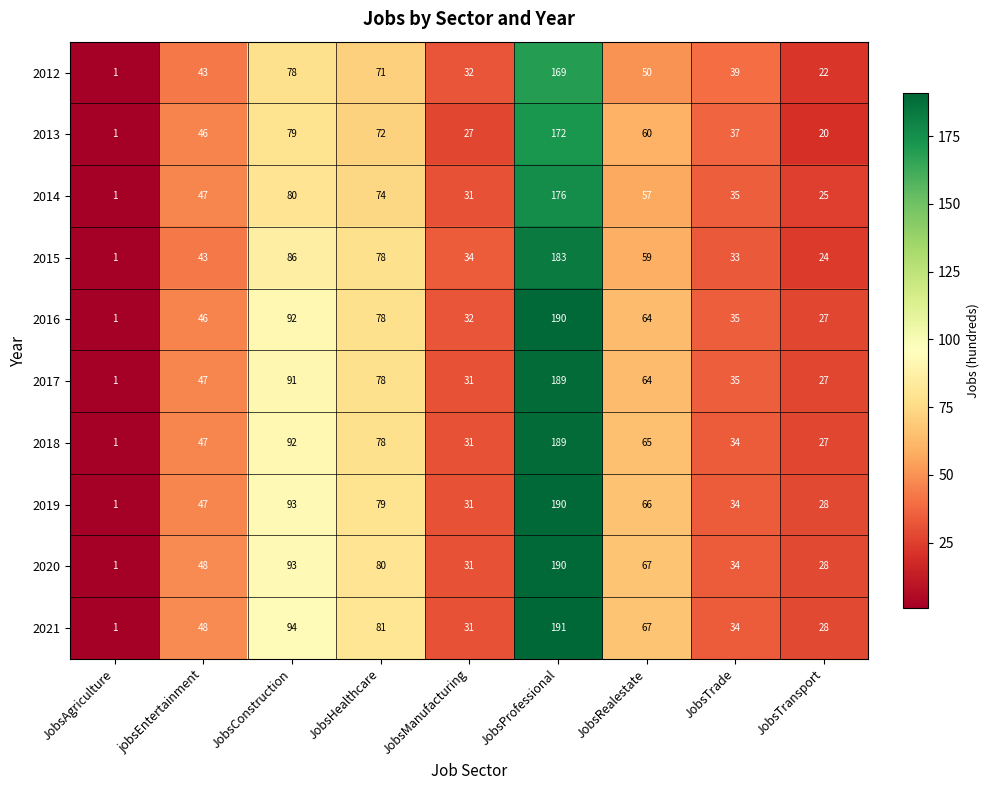

The 2012 series shows 71 at jobsEntertainment. True or false?

False